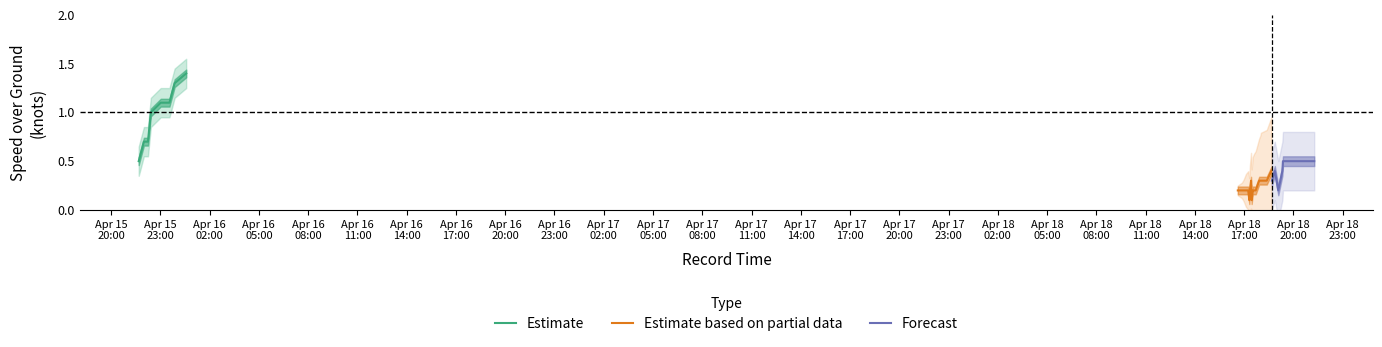

The value of SOG at 2024-04-18 18:22:29 is 0.3. True or false?

True